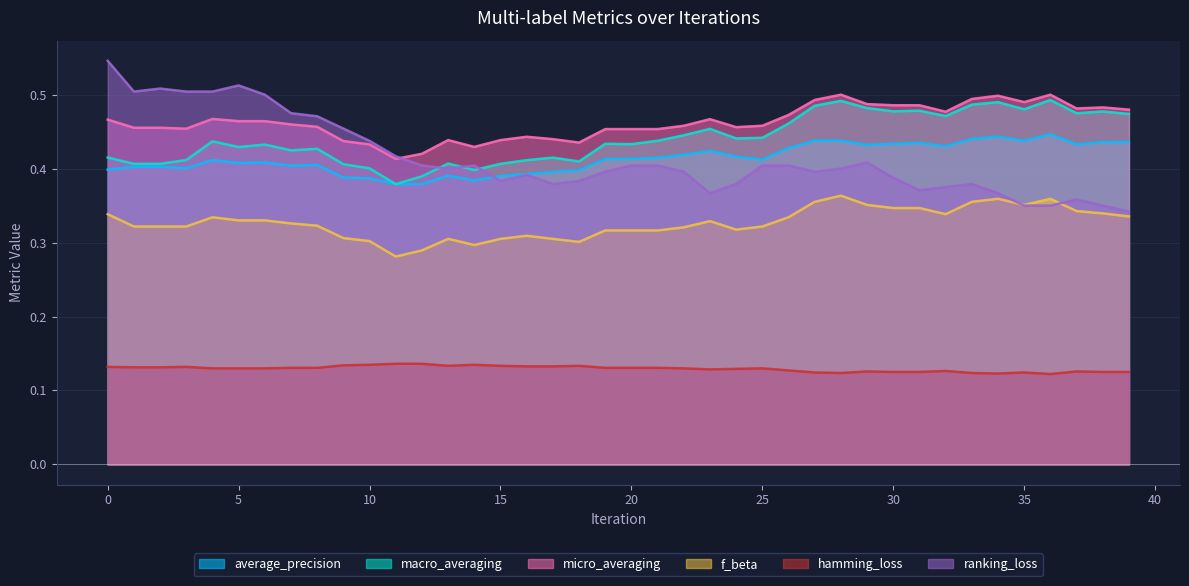

How many series are shown in this chart?

6